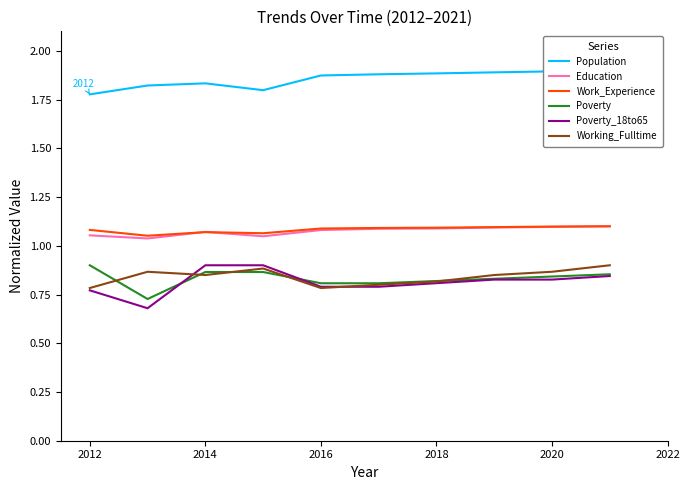

True or false: Population and Poverty_18to65 intersect in this chart.

False